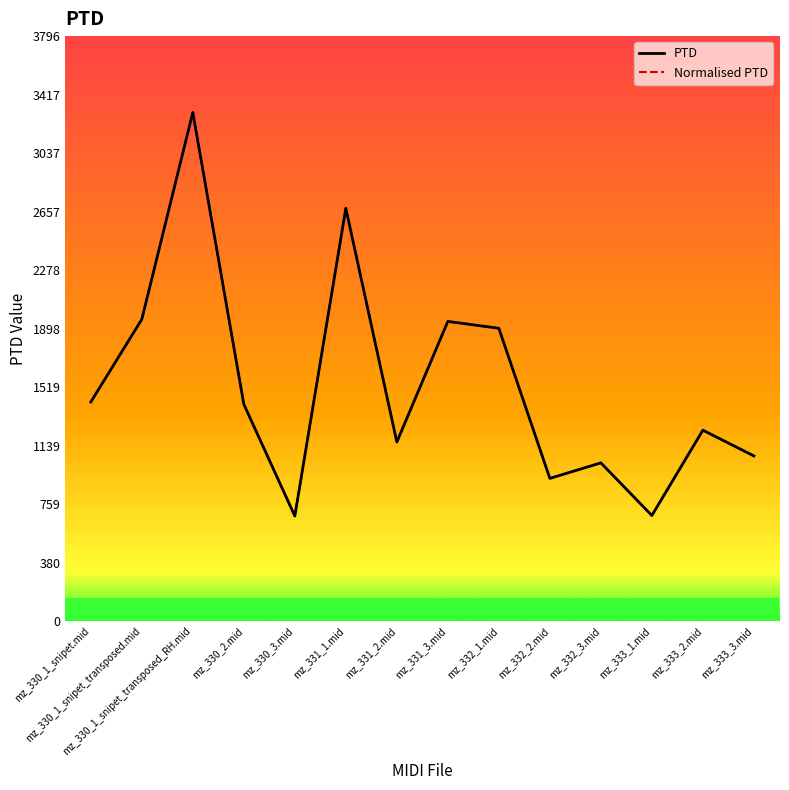

Which label corresponds to the smallest value in the chart?

mz_330_3.mid